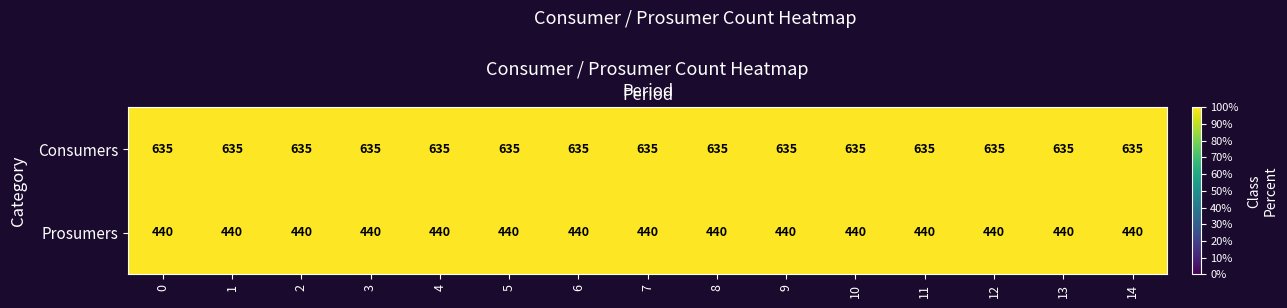

At how many categories does at least one series exceed 499?

15